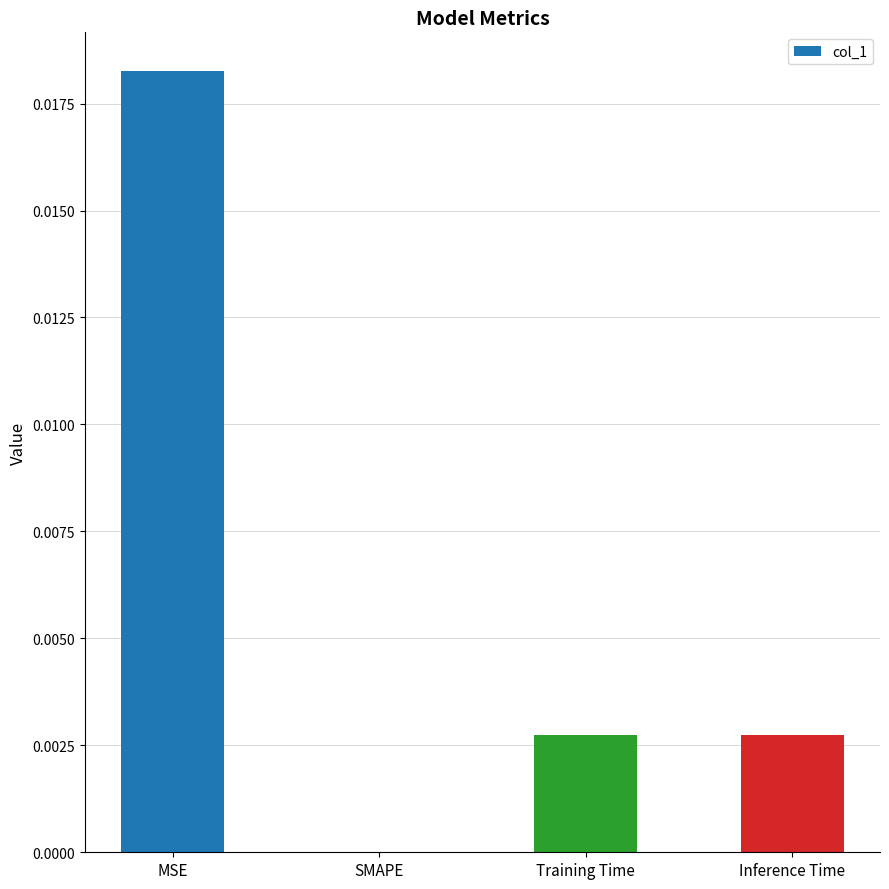

At which category does the chart reach its peak across all series?

MSE